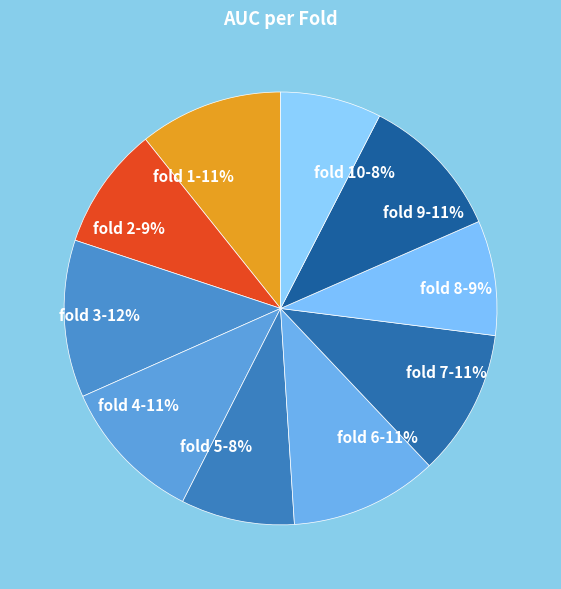

Which slice is the largest?

Fold 3